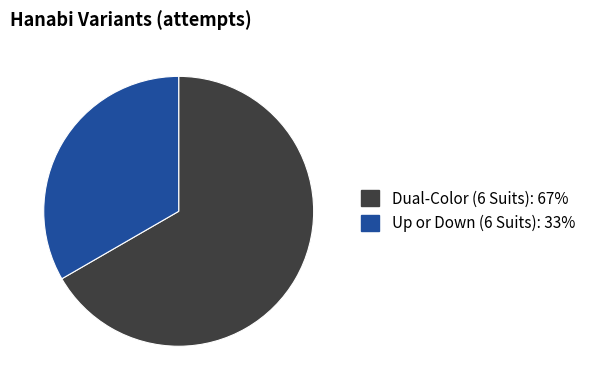

How many segments does this pie chart have?

2